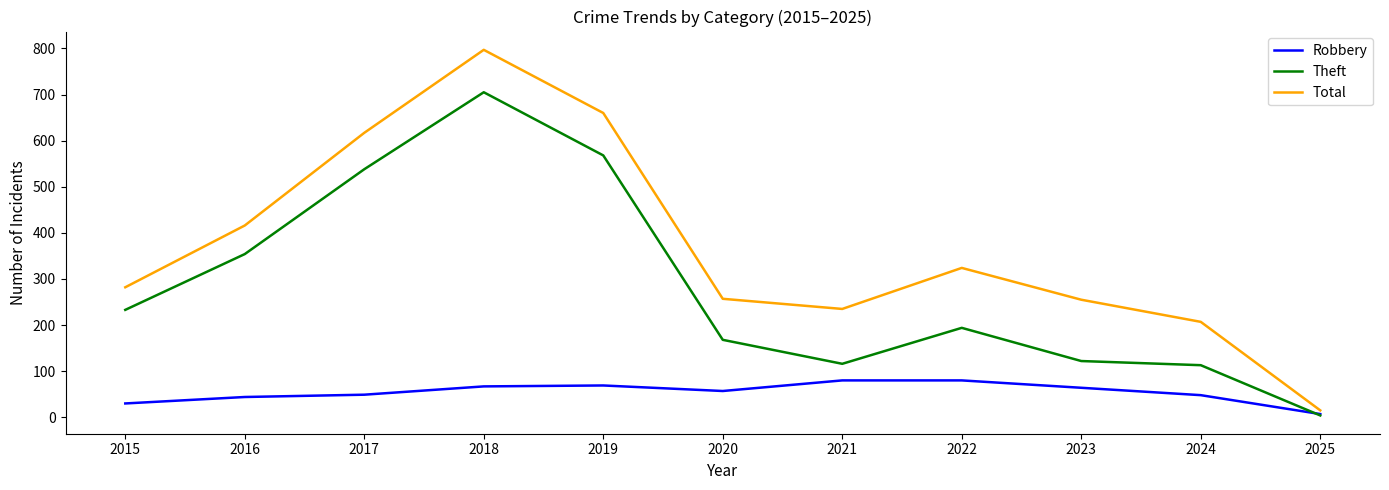

What is the total value across all series at 2019?

1297